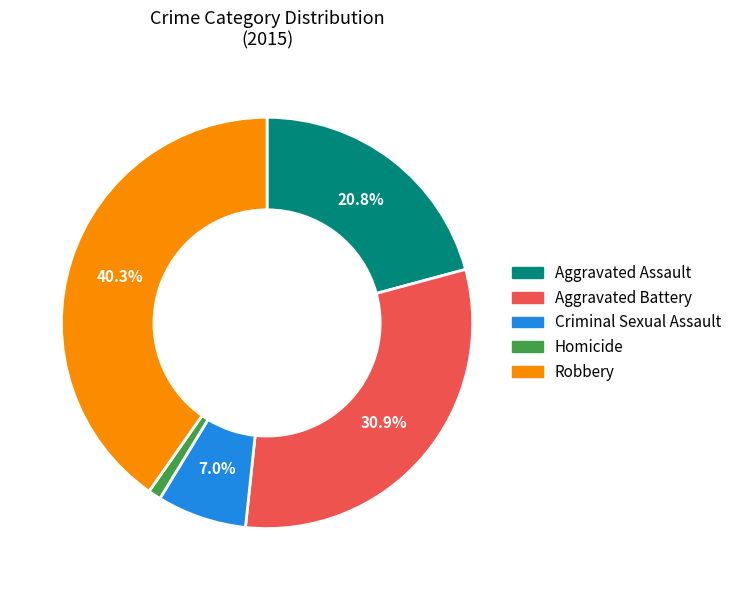

What percentage is the Robbery slice, to the nearest percent?

40%